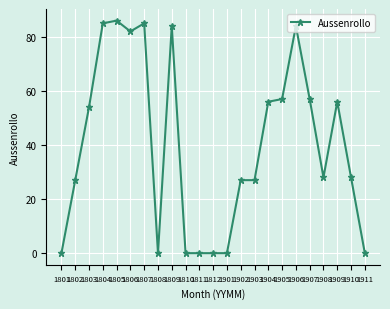

What is the greatest value displayed?

86